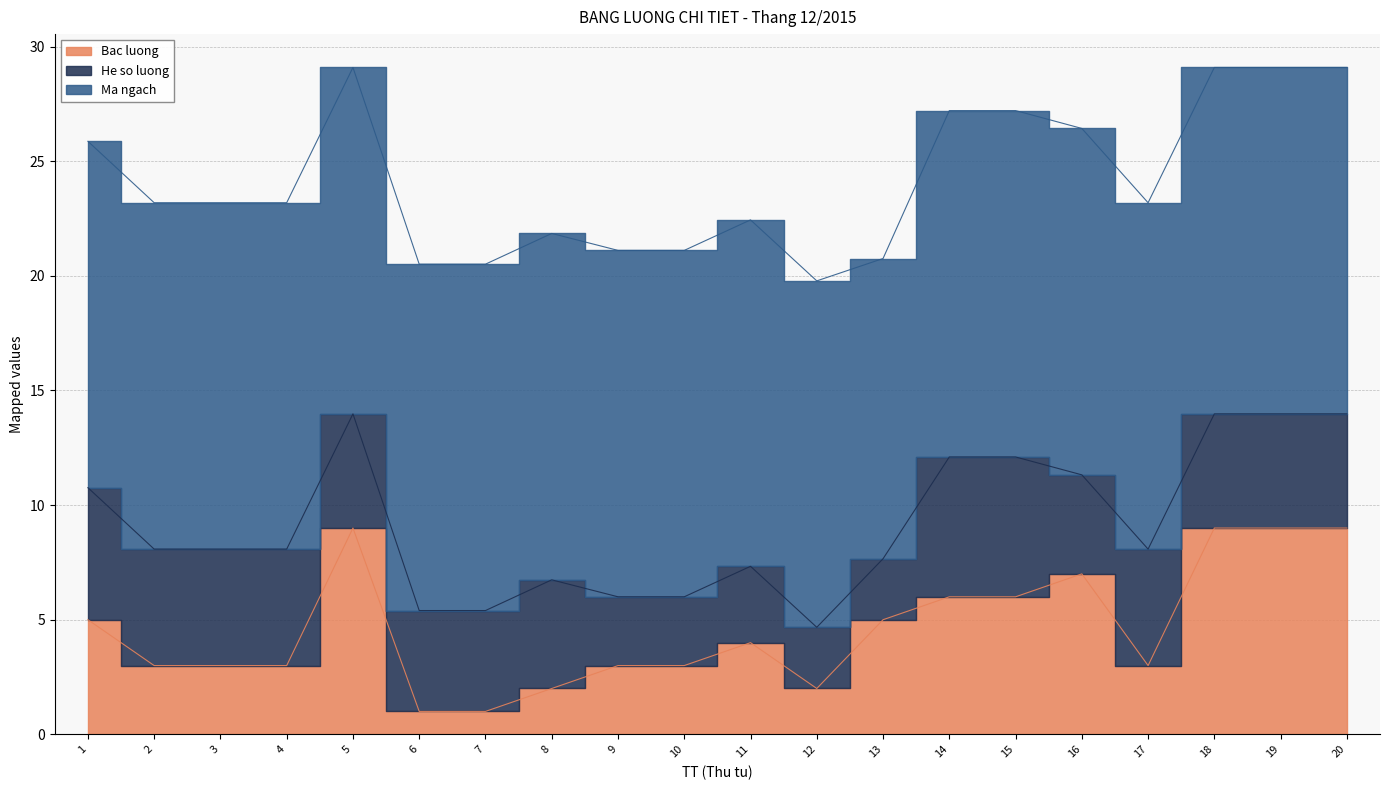

Reading left to right, what are all the values shown in this chart?

Bac luong: 5.0	3.0	3.0	3.0	9.0	1.0	1.0	2.0	3.0	3.0	4.0	2.0	5.0	6.0	6.0	7.0	3.0	9.0	9.0	9.0
He so luong: 5.8	5.1	5.1	5.1	5.0	4.4	4.4	4.7	3.0	3.0	3.3	2.7	2.7	6.1	6.1	4.3	5.1	5.0	5.0	5.0
Ma ngach: 15.1	15.1	15.1	15.1	15.1	15.1	15.1	15.1	15.1	15.1	15.1	15.1	13.1	15.1	15.1	15.1	15.1	15.1	15.1	15.1